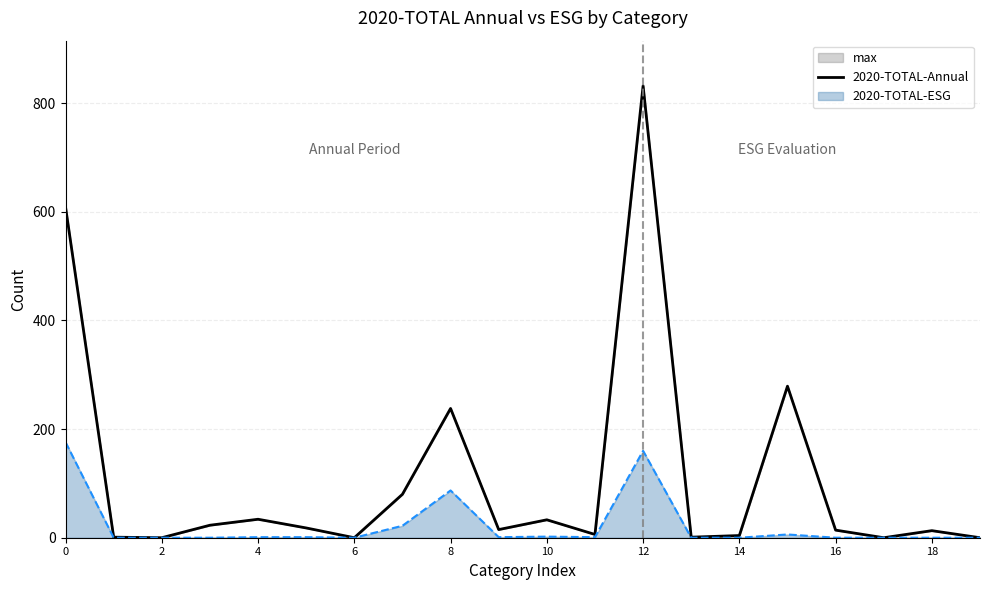

List the series in order of their overall mean, highest first.

2020-TOTAL-Annual, 2020-TOTAL-ESG